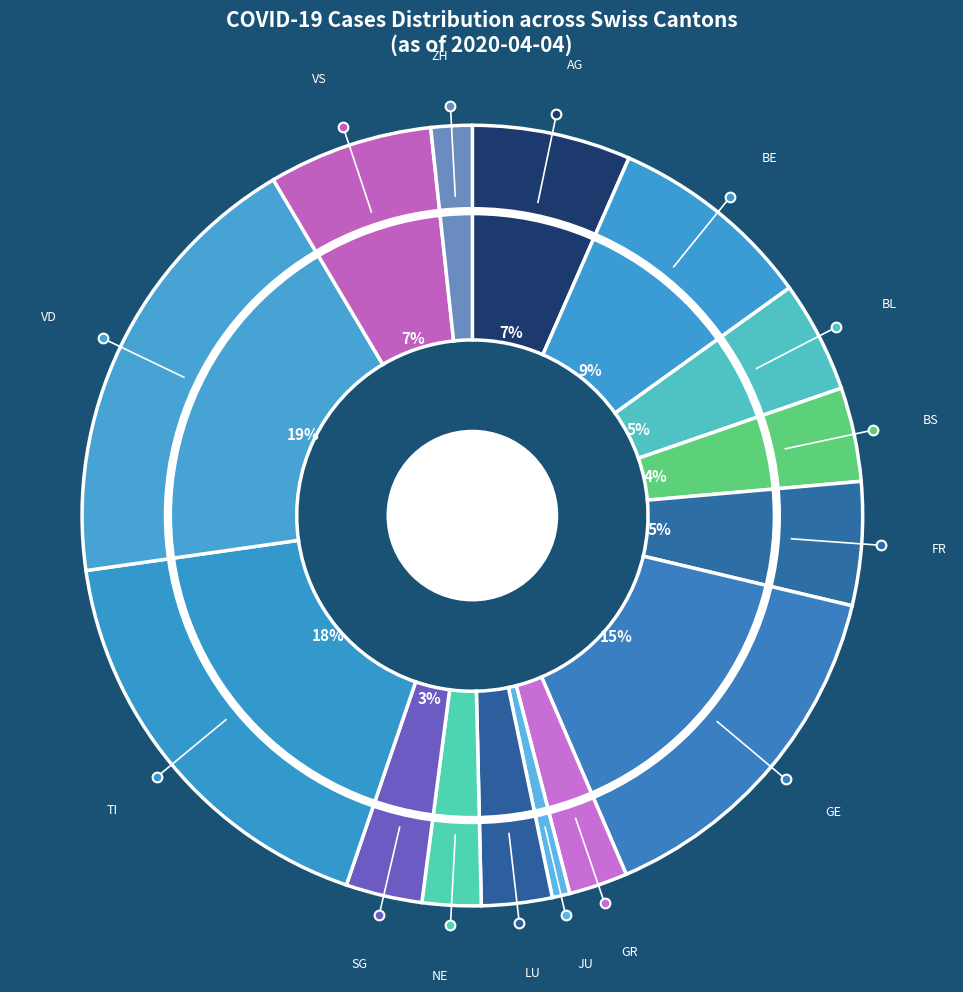

Between BE and VD, which is larger?

VD